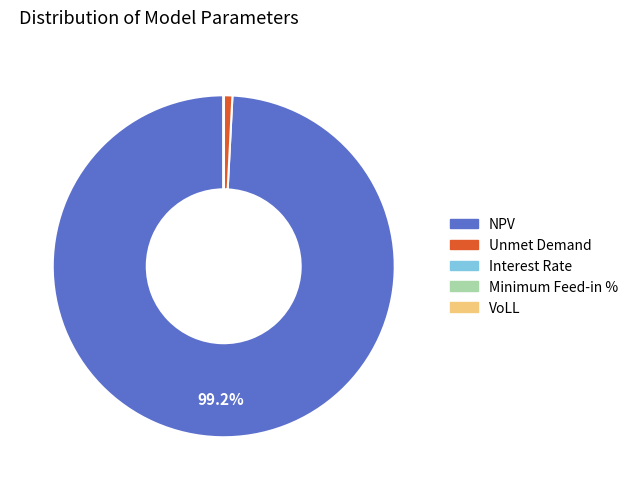

What portion of the pie excludes NPV?

0.8%